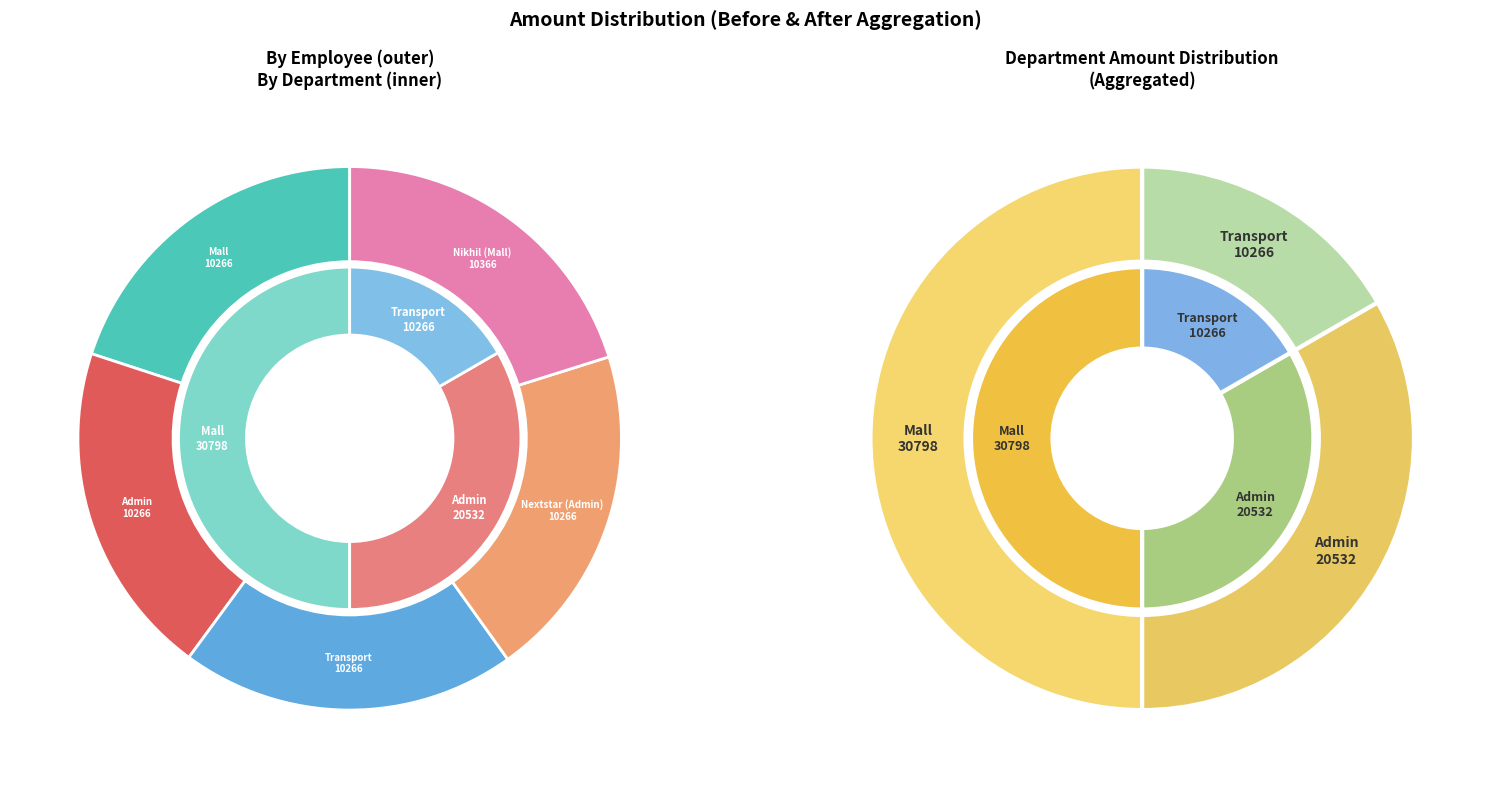

True or false: Nextstar_Admin accounts for 7% of the total.

False